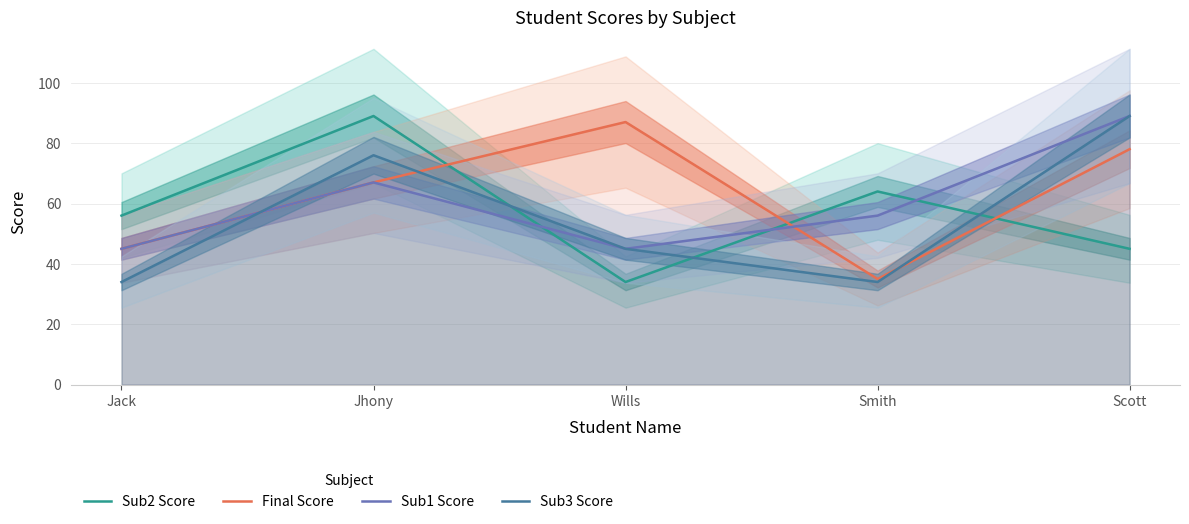

At how many categories does at least one series exceed 75?

3